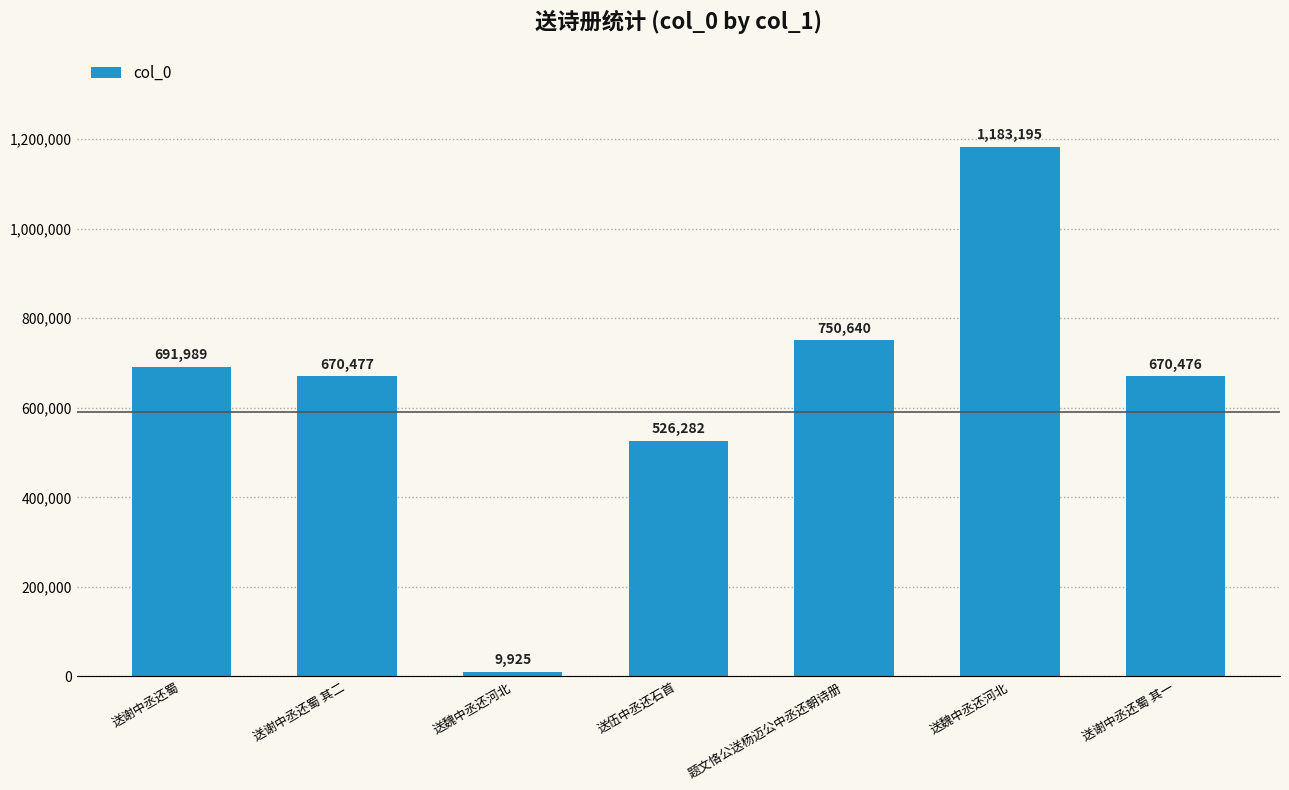

At which category does the chart reach its minimum across all series?

送魏中丞还河北